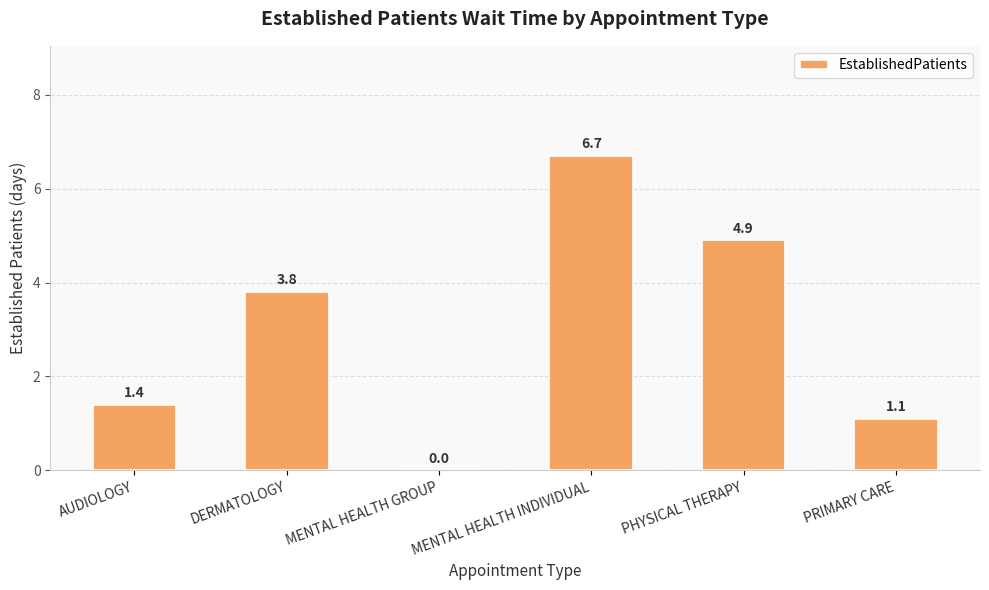

Are the bars horizontal?

No